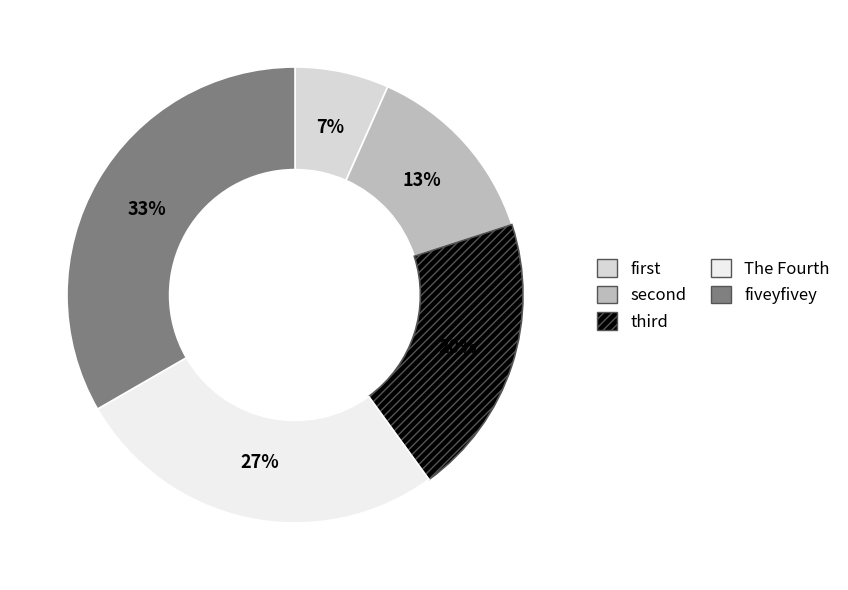

Which category has the biggest portion of the pie?

fiveyfivey